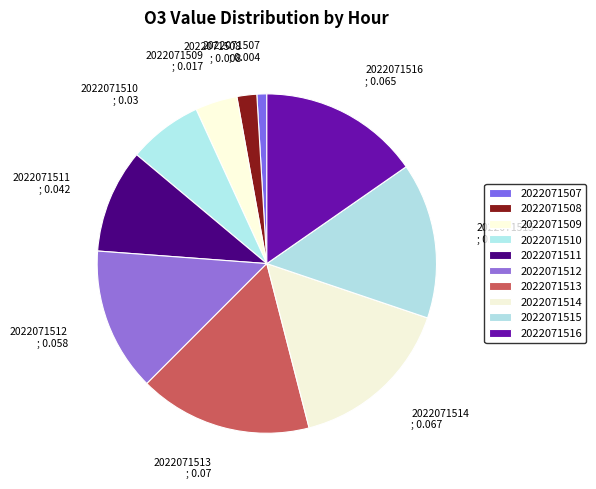

True or false: 2022071512 accounts for 14% of the total.

True